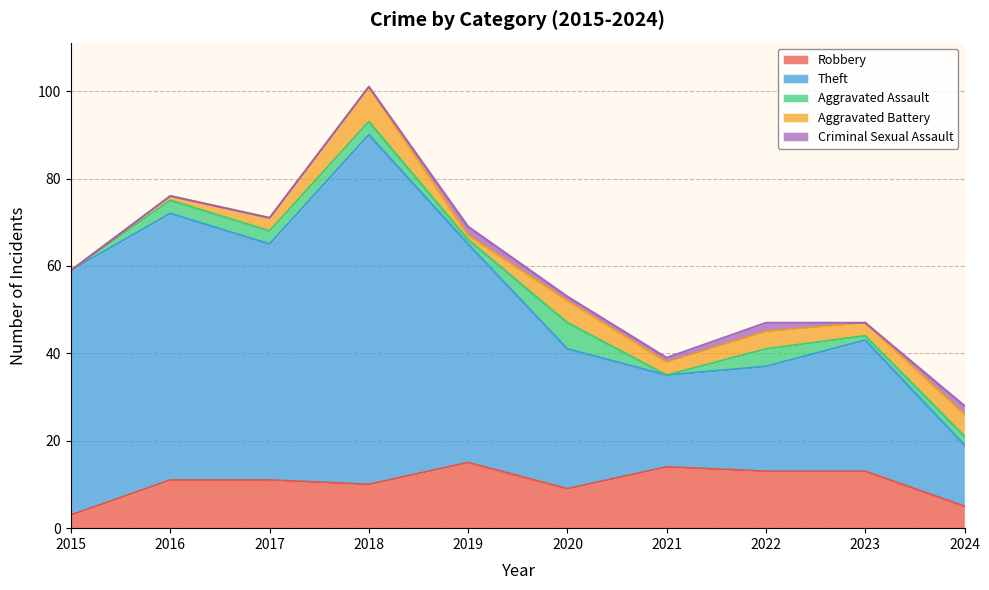

Between 2017 and 2024, which is larger?

2017